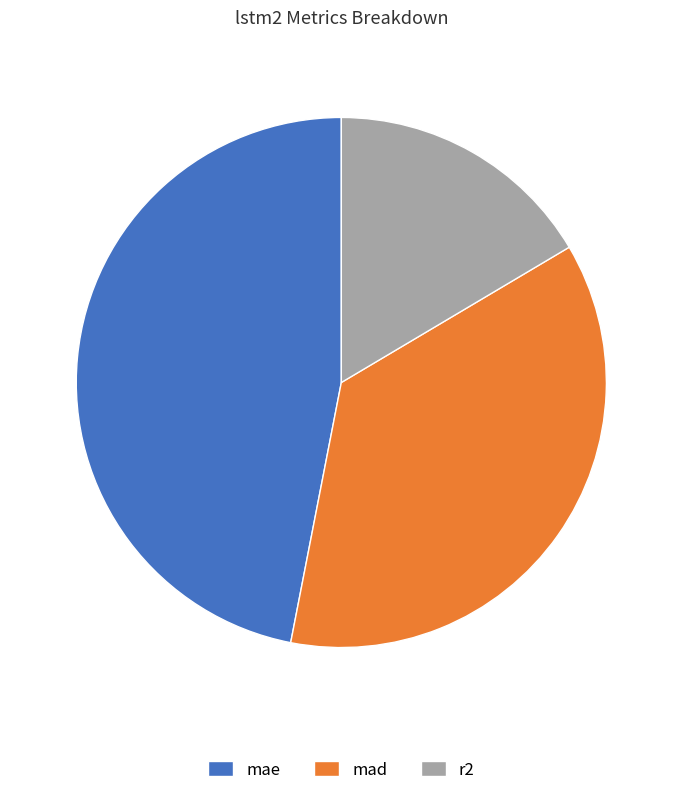

Is there a majority slice in this chart?

No